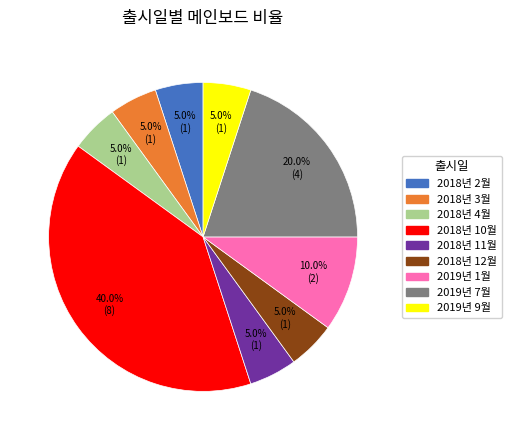

How many segments does this pie chart have?

9